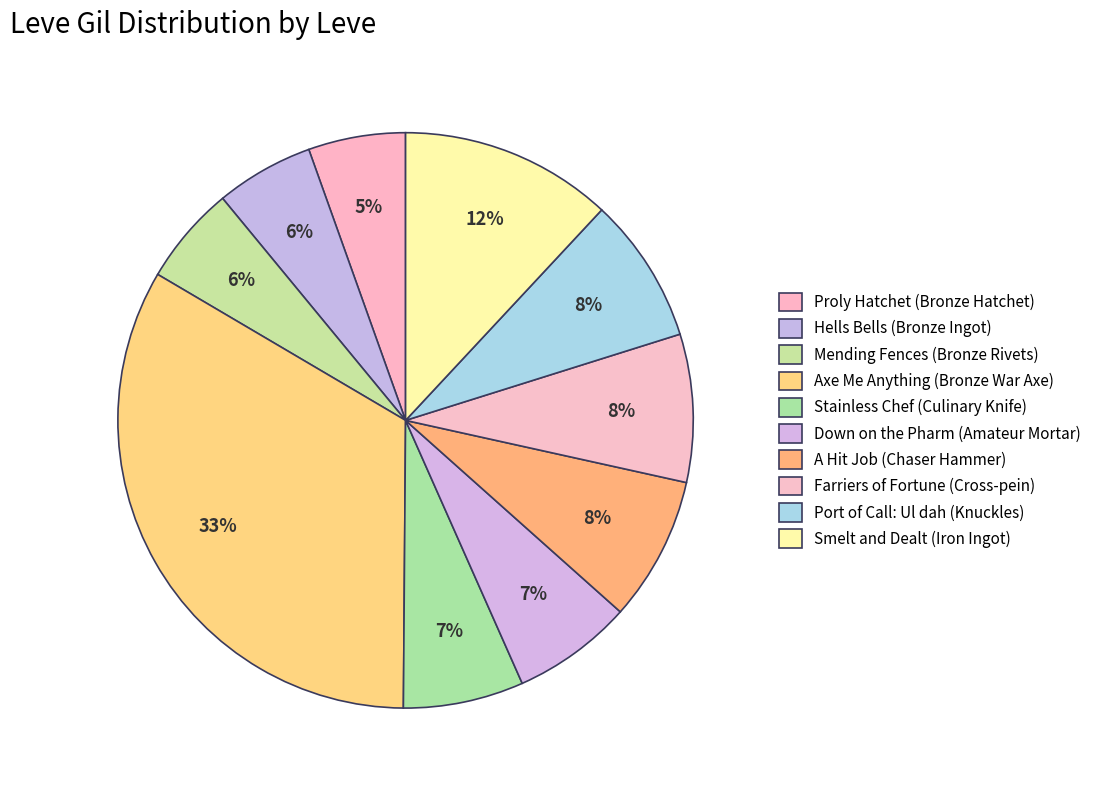

Count the number of slices in the pie.

10